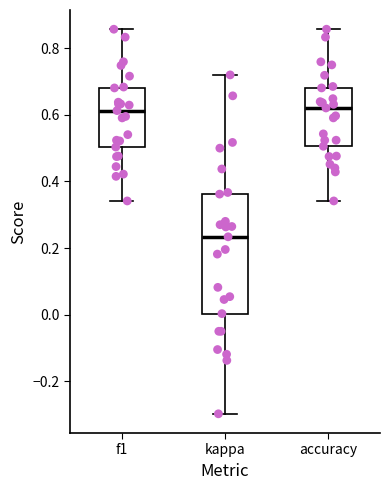

Reading left to right, transcribe this box plot: for each box, give where its median line is, the range the box spans, and where its two whiskers end, as read against the y-axis. The values are not printed on the chart, so give them approximately, as read against the axis.

f1: median 0.62, box 0.50 to 0.68, whiskers 0.34 to 0.86
kappa: median 0.24, box 0.00 to 0.36, whiskers -0.30 to 0.72
accuracy: median 0.62, box 0.50 to 0.68, whiskers 0.34 to 0.86